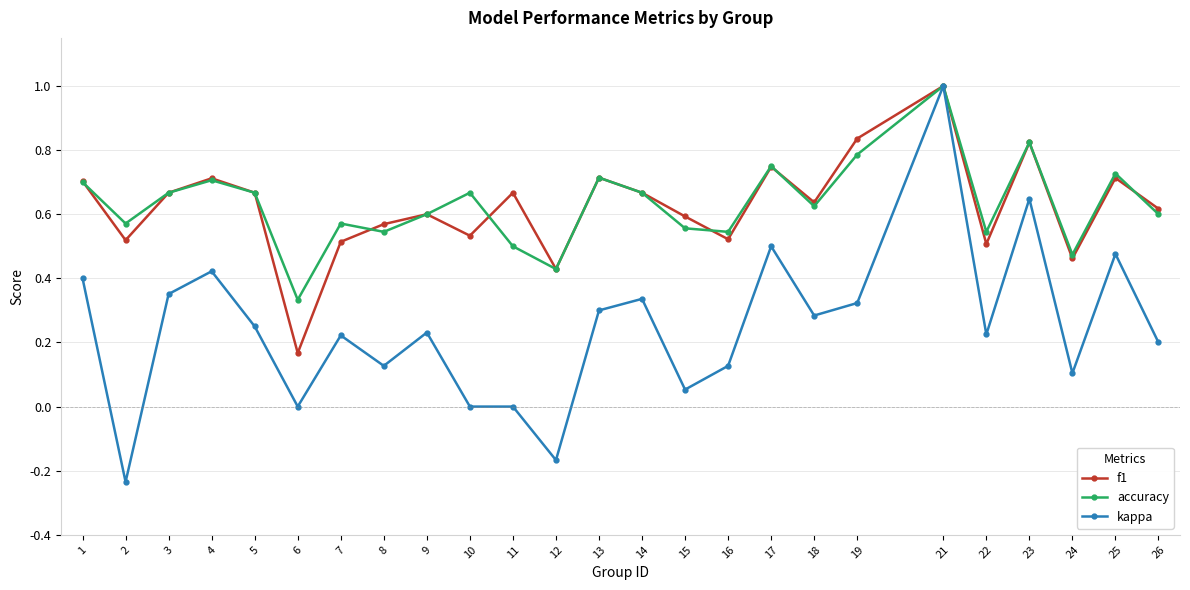

Where is the first local maximum for accuracy?

4